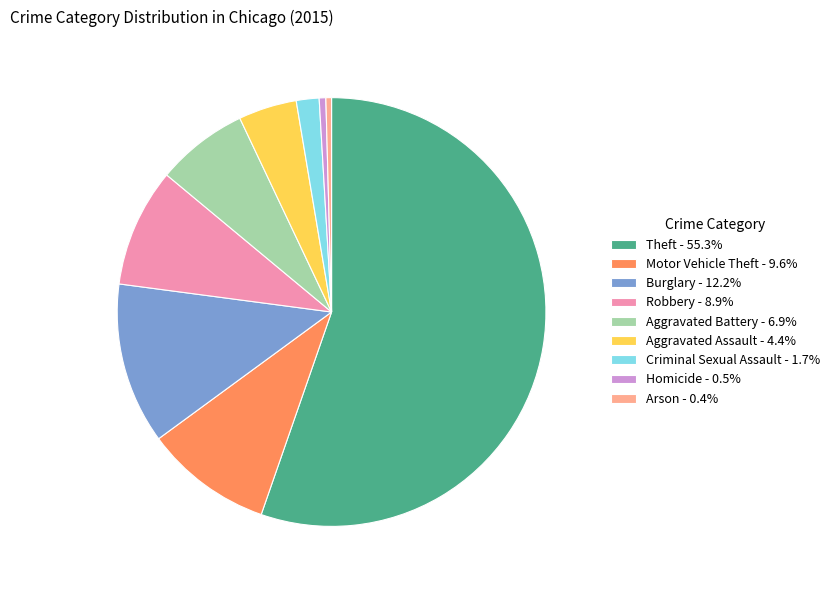

Do Burglary - 12.2% and Criminal Sexual Assault - 1.7% together represent more than half of the pie?

No